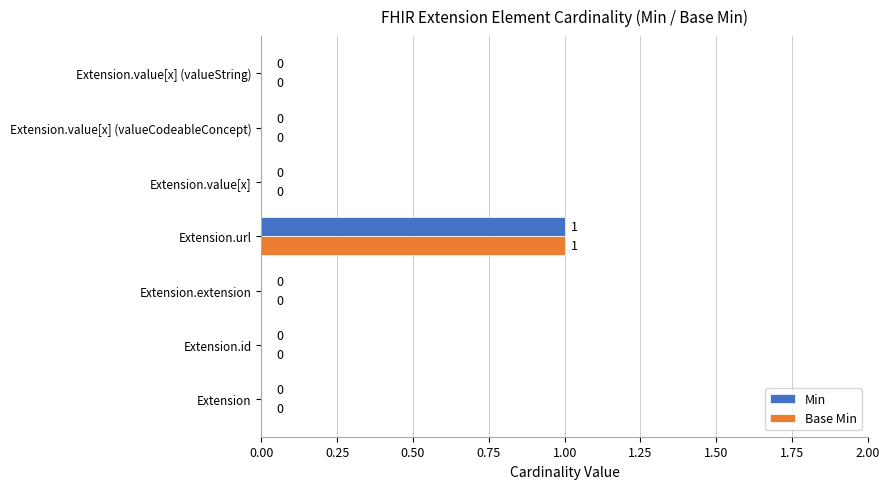

At which category is the sum across all series the highest?

Extension.url